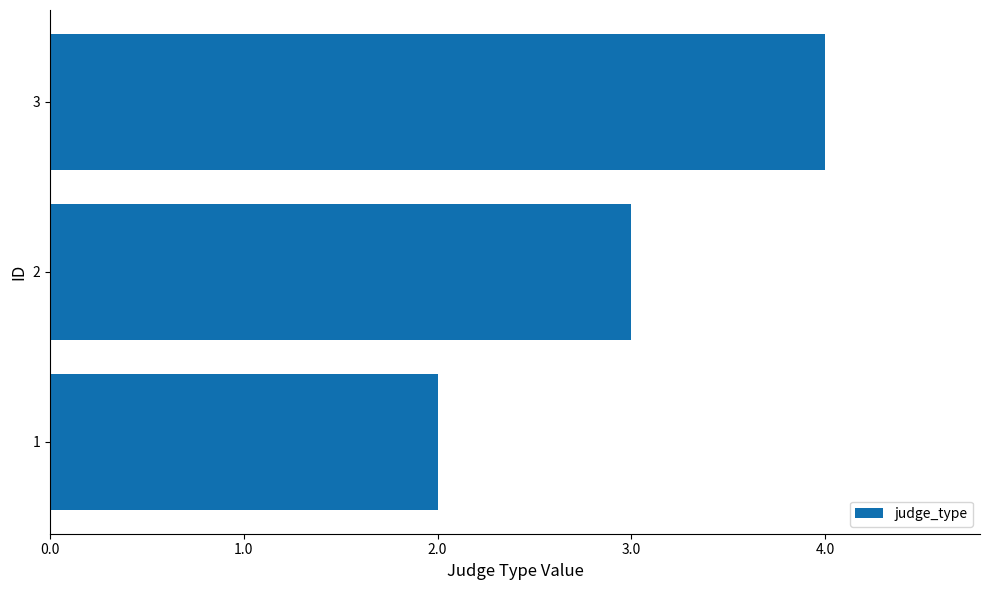

What is the change in value from 1 to 2?

+1